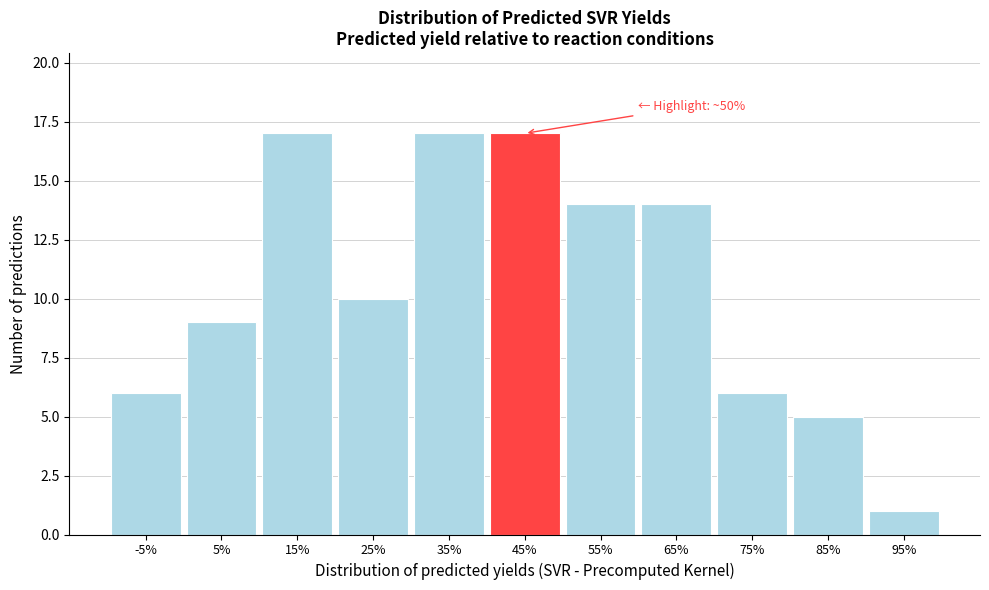

Reading left to right, list all the values displayed in this chart.

6	9	17	10	17	17	14	14	6	5	1